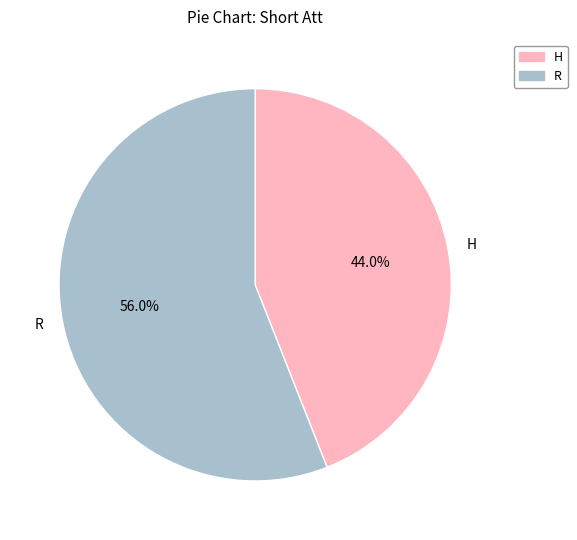

Does R account for over 50% of the chart?

Yes